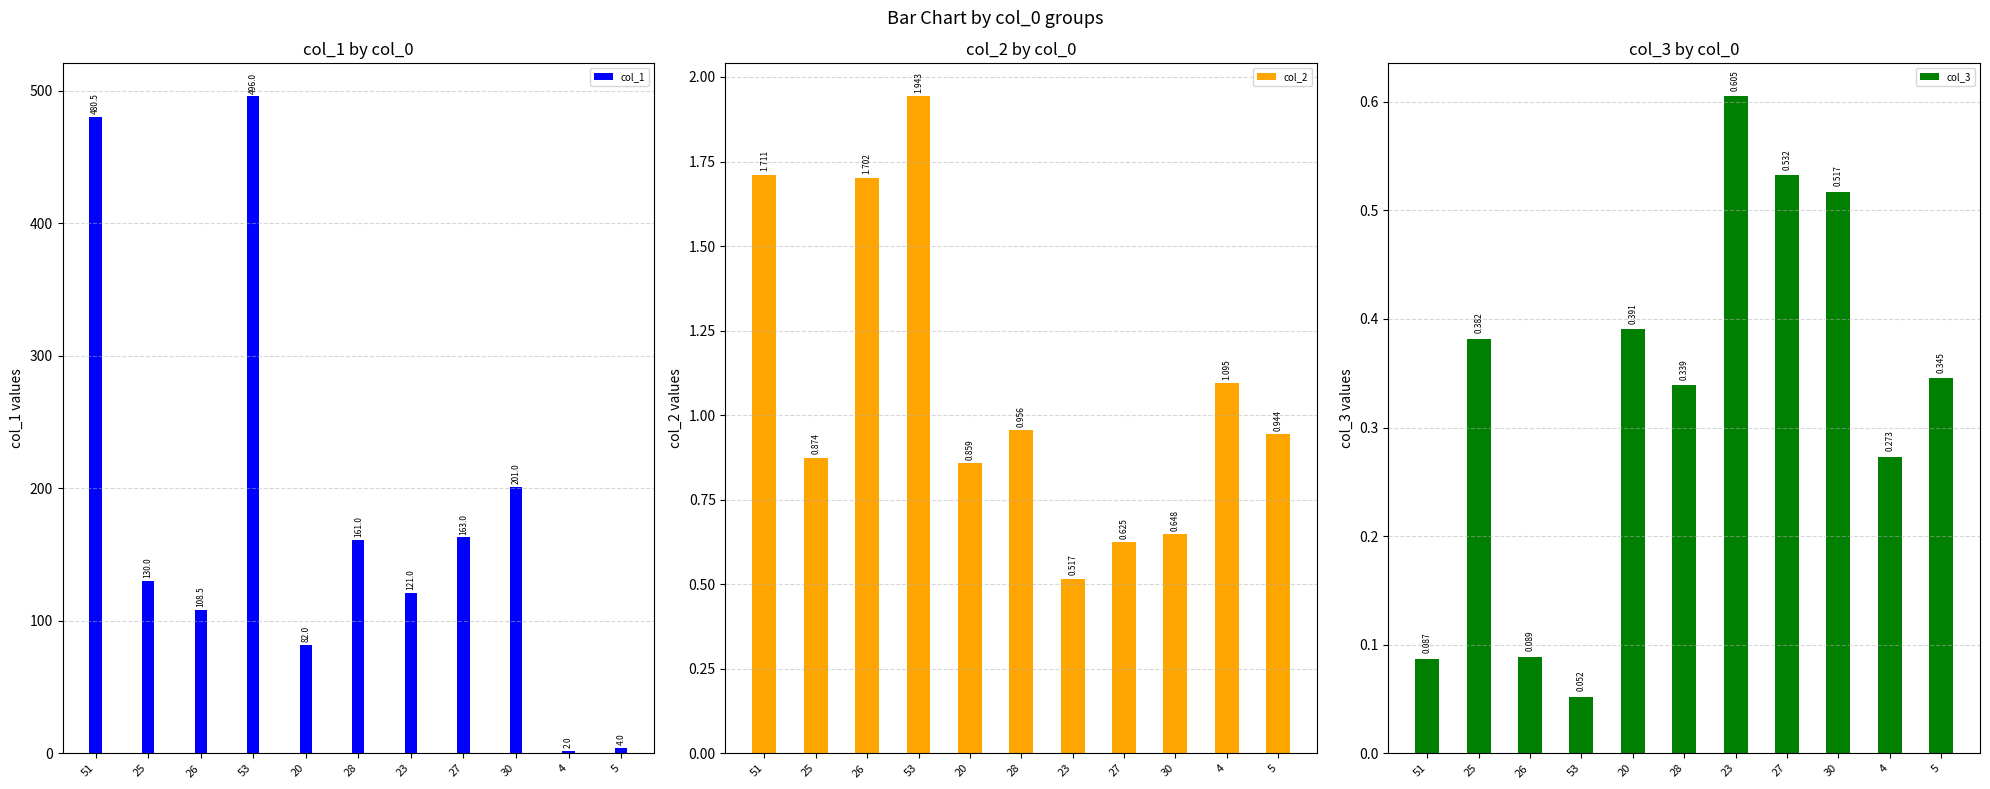

How many bars are there in total?

33